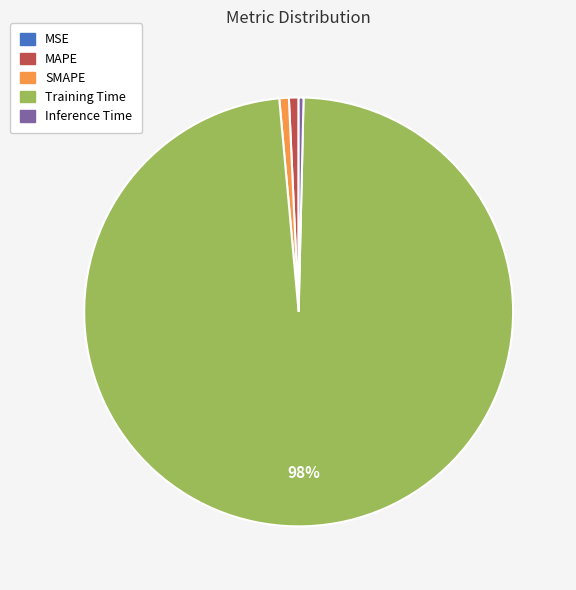

What is the majority slice?

Training Time